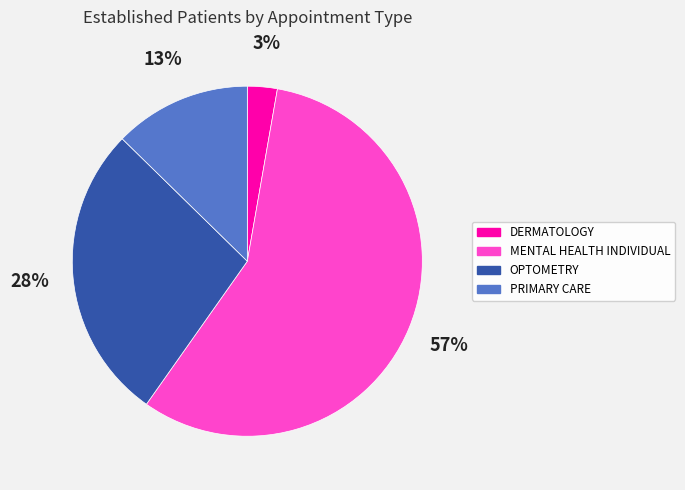

To the nearest percent, what portion does DERMATOLOGY represent?

3%